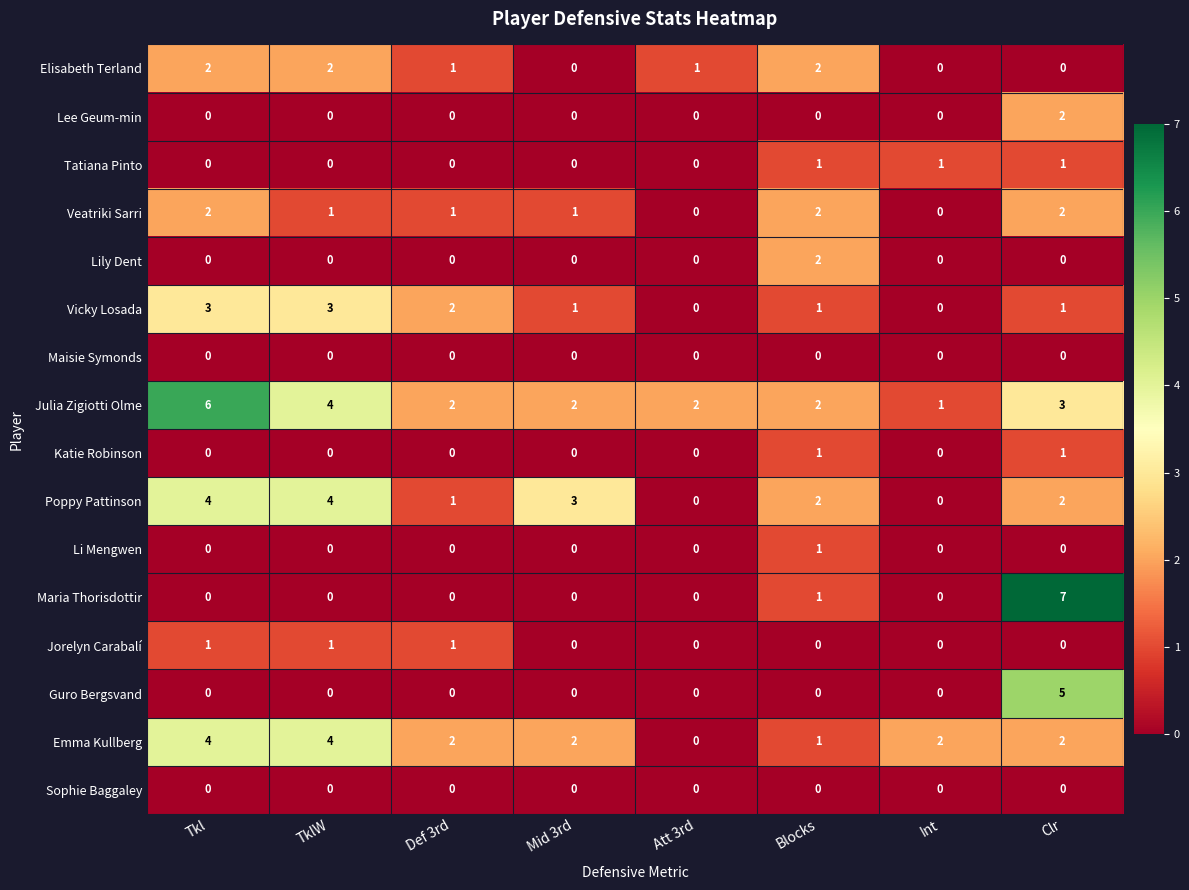

Is the value of Tatiana Pinto at Mid 3rd greater than the value of Veatriki Sarri at TklW?

No